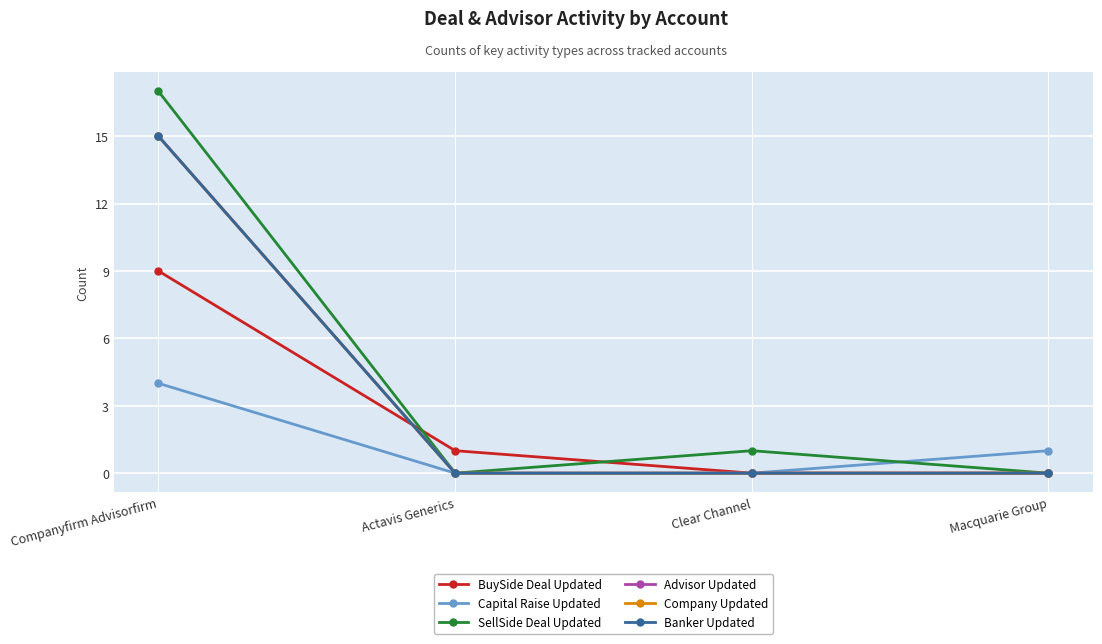

Is this an area chart (filled region under the line)?

No